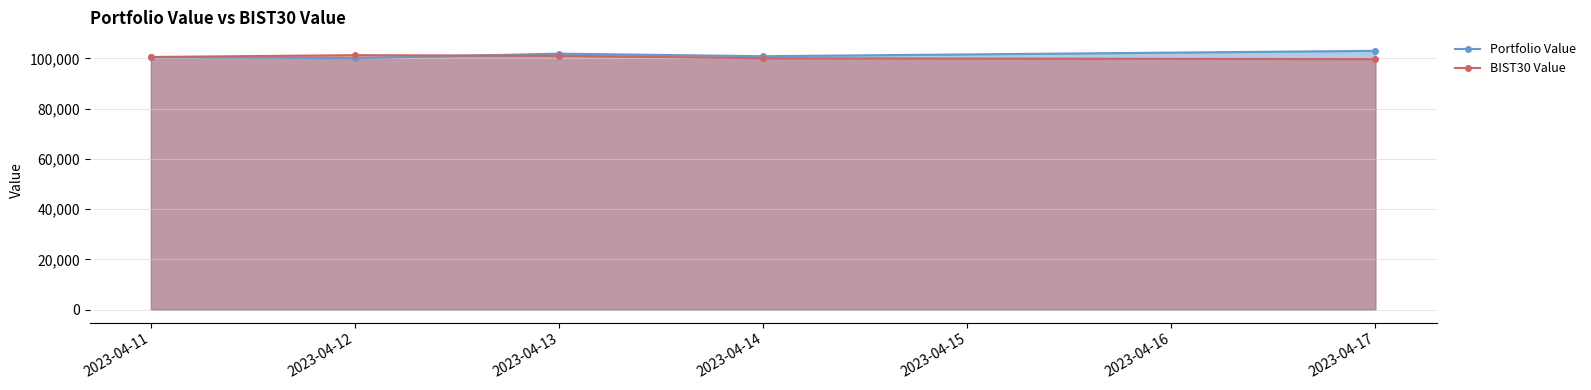

What is the difference between the second highest and second lowest values in the Portfolio Value series?

1375.3